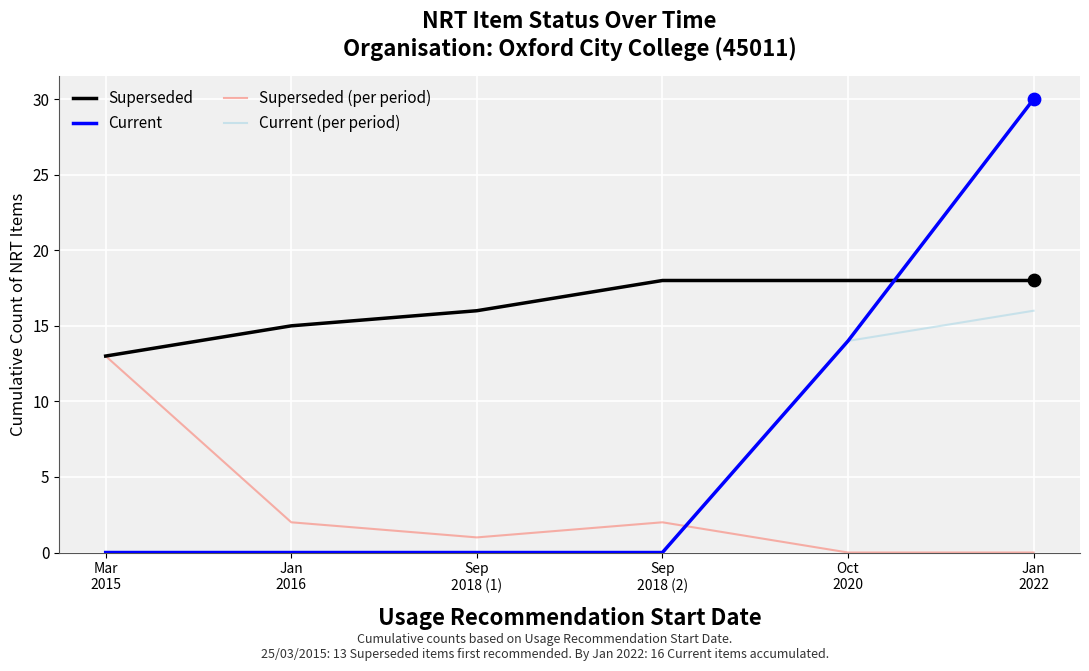

Which series has the largest range (max minus min)?

Current